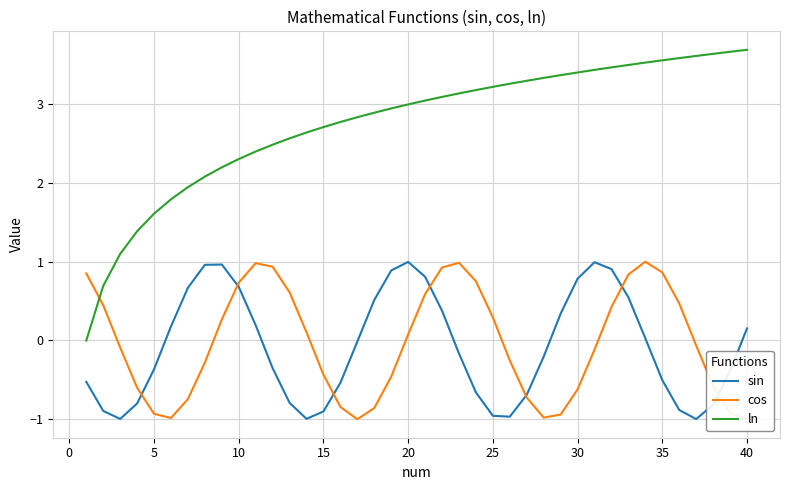

What is the difference between the maximum and second lowest values in the ln series?

3.0